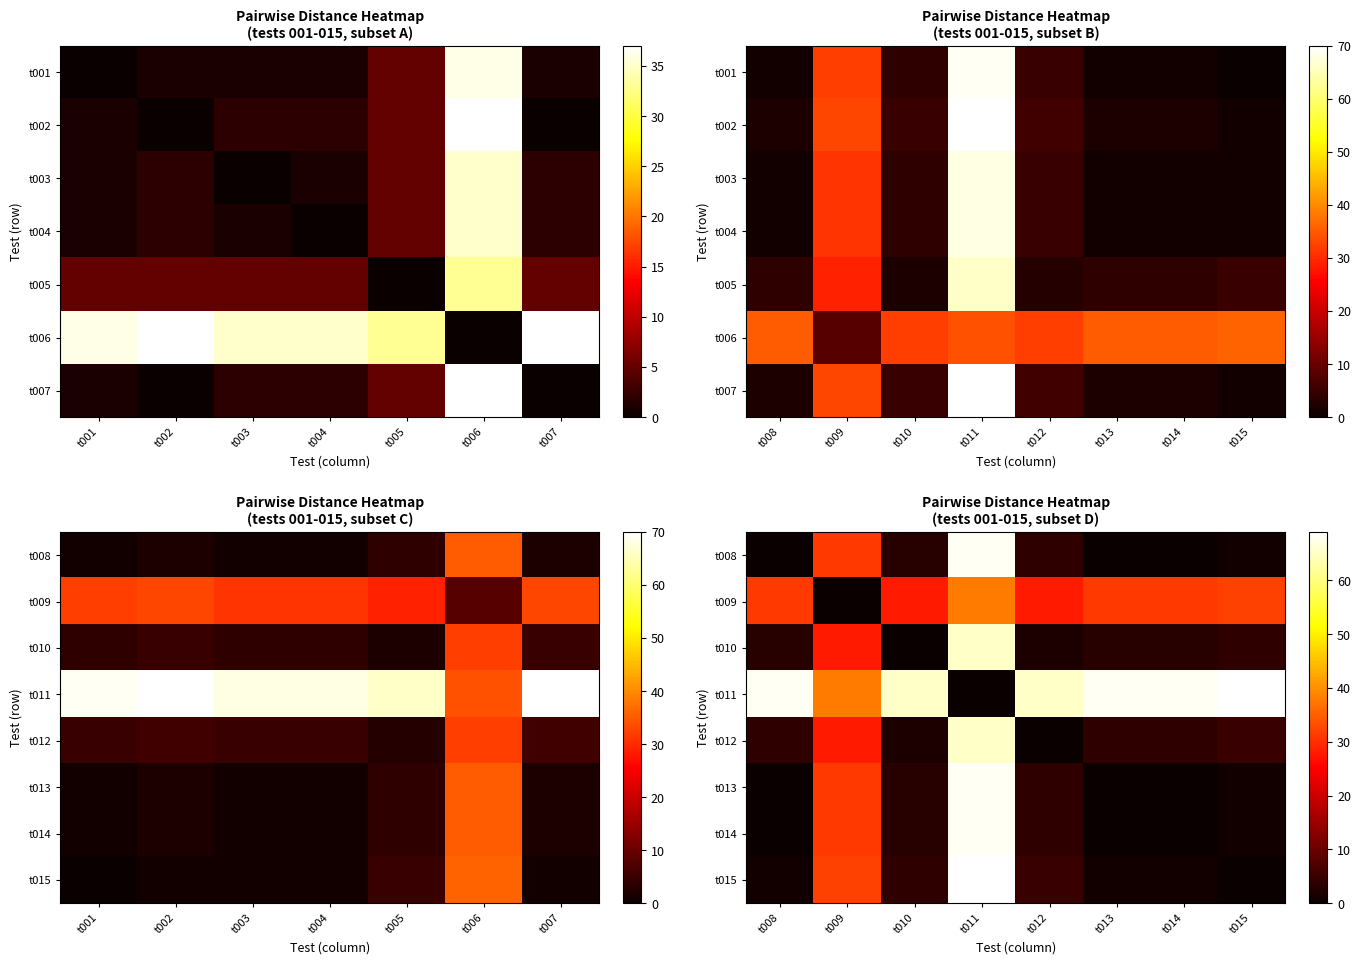

Is it true that t012 equals 17 at t009?

False